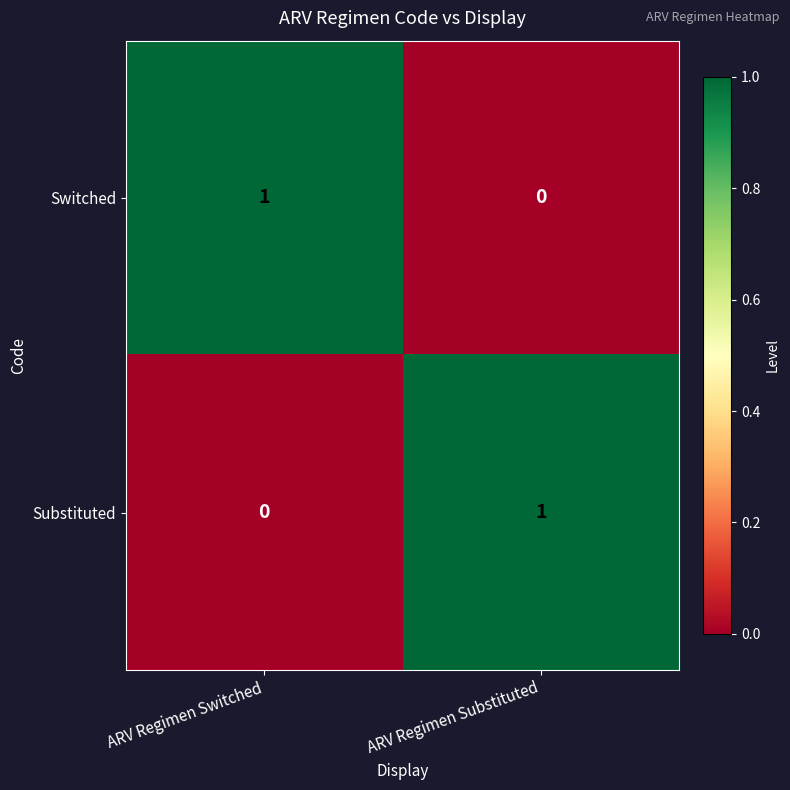

Which category has the highest value in the Switched series?

ARV Regimen Switched